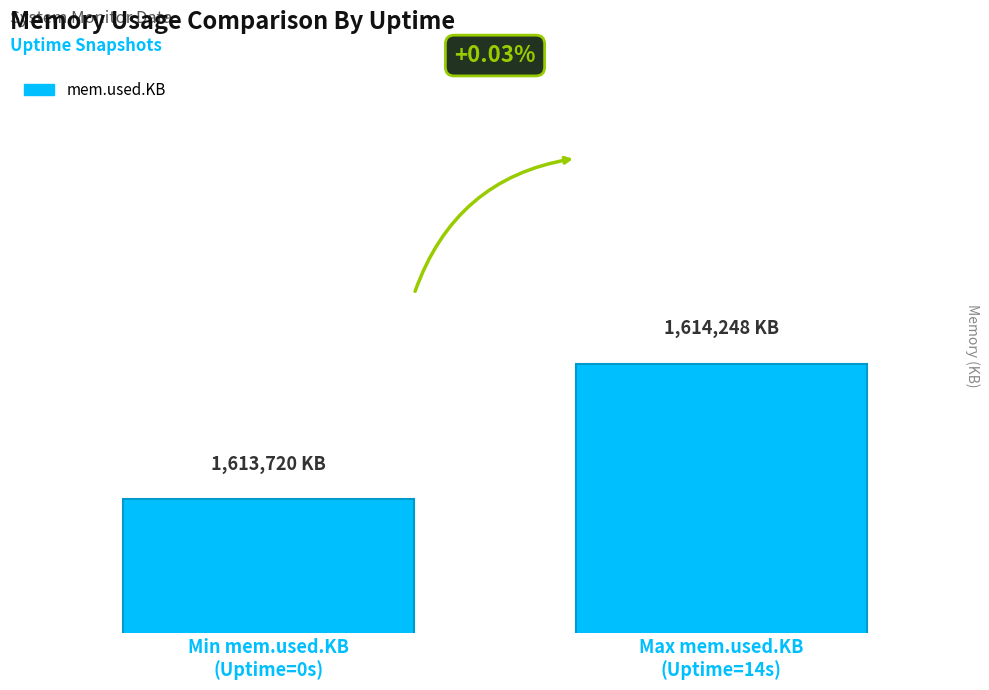

Are the bars horizontal?

No